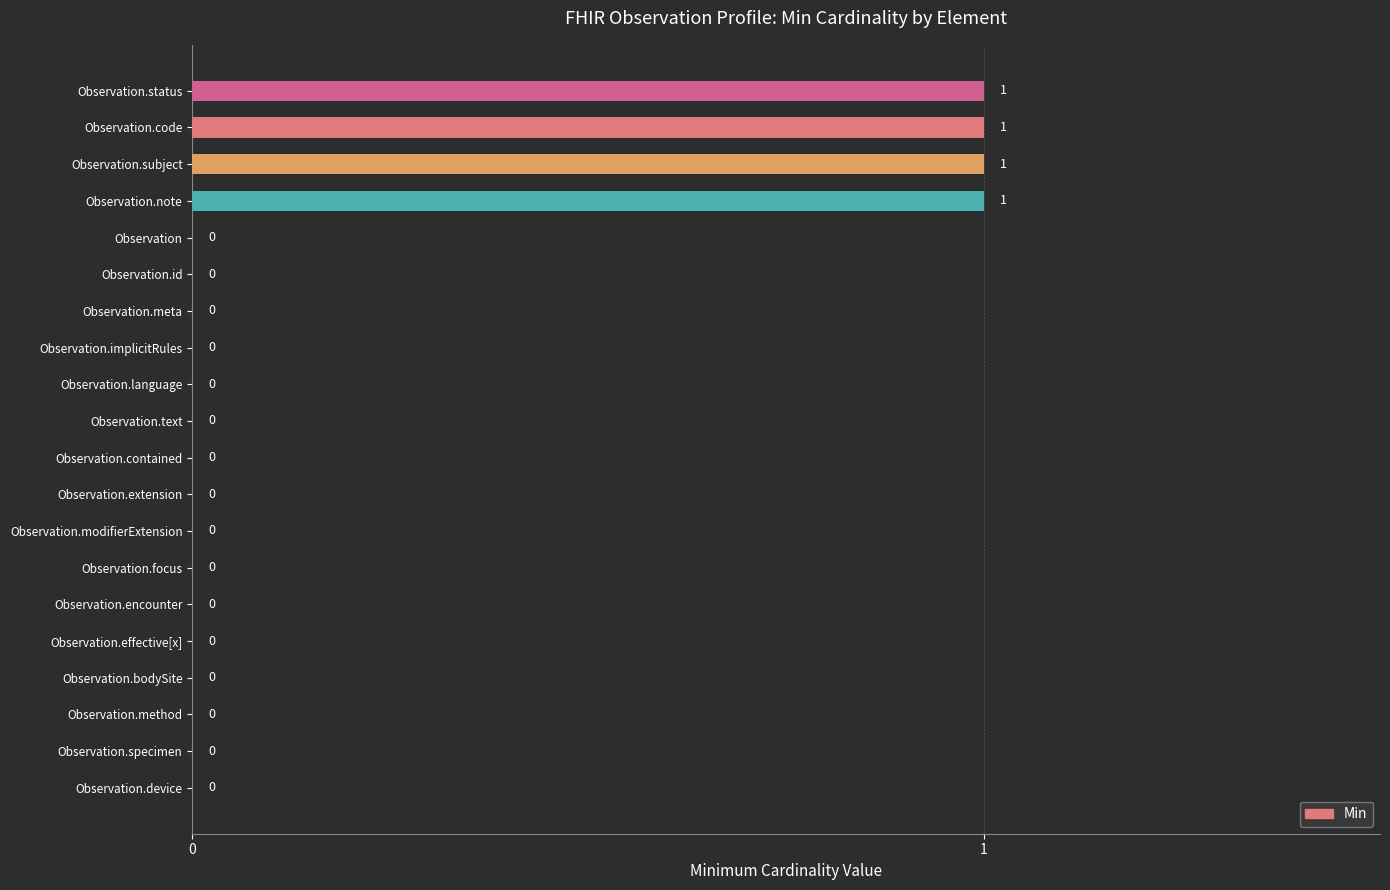

The value at Observation.bodySite is 0. True or false?

True